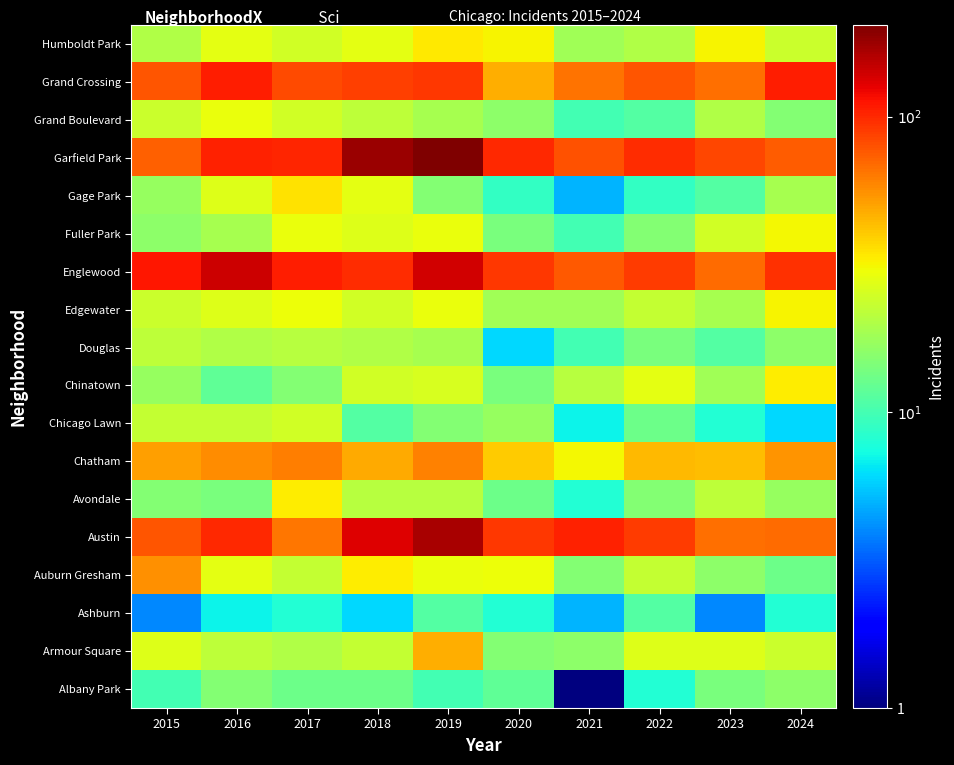

At how many categories does at least one series exceed 114?

3